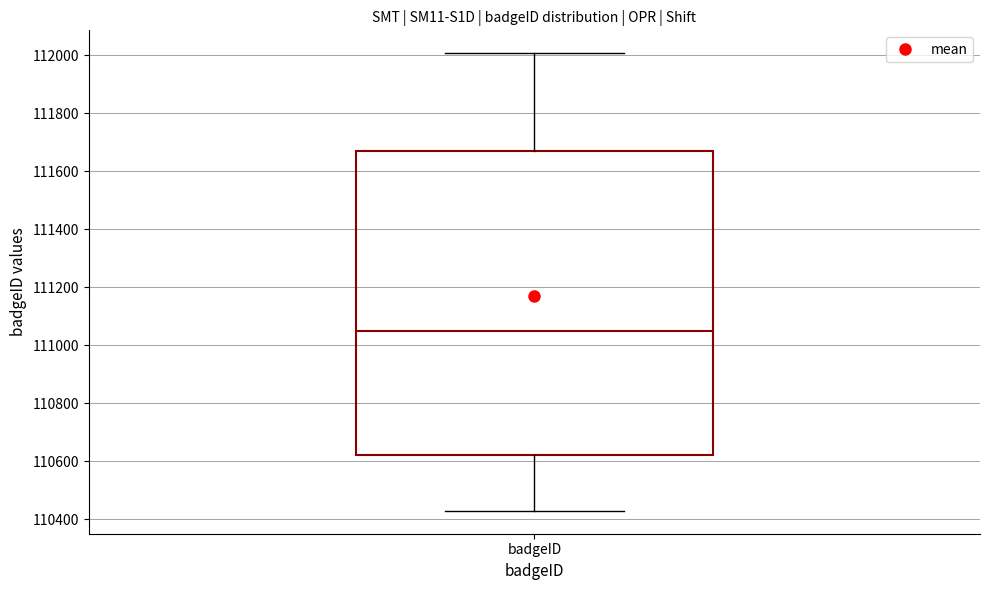

Read this box plot against the y-axis: the position of the median line, the range covered by the box, and the ends of both whiskers. The values are not printed on the chart, so give them approximately, as read against the axis.

median 111040, box 110620 to 111660, whiskers 110420 to 112000